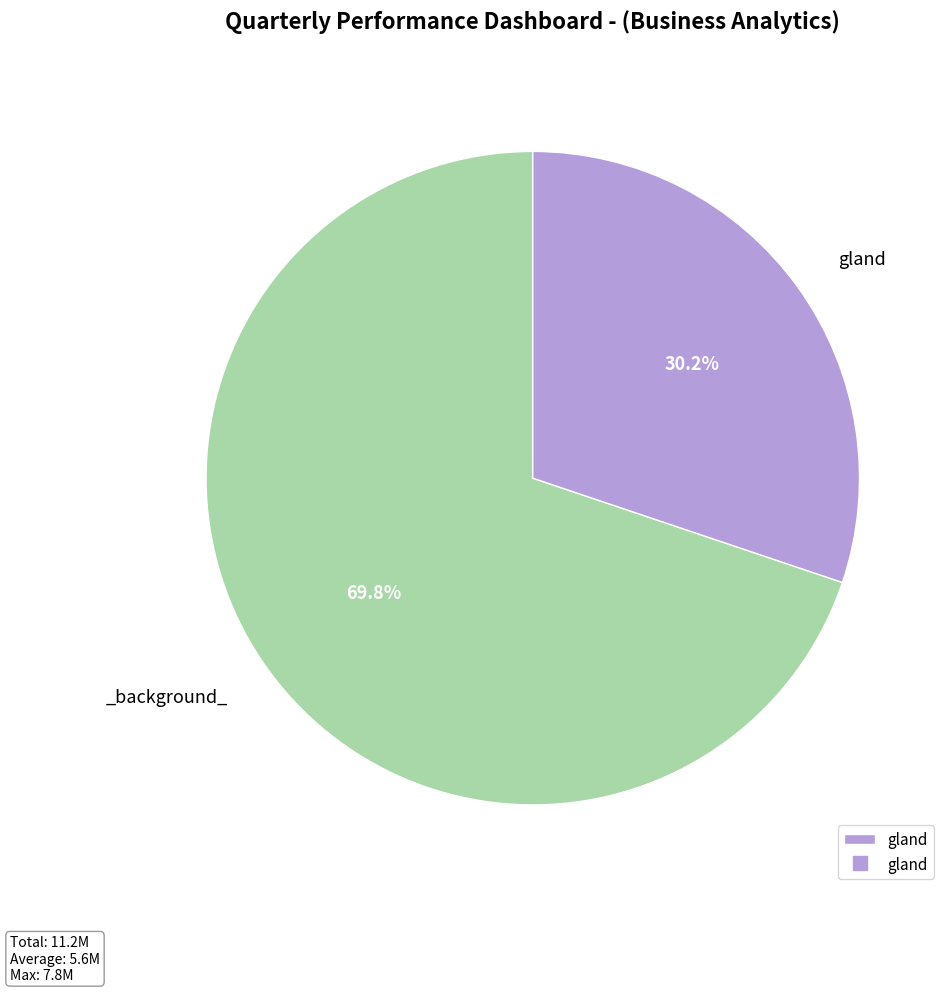

Does any single category account for the majority?

Yes